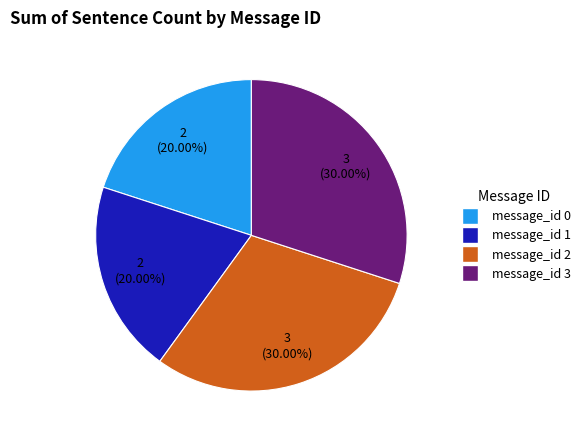

Approximately how many times larger is the value at message_id 2 compared to message_id 3?

1.0